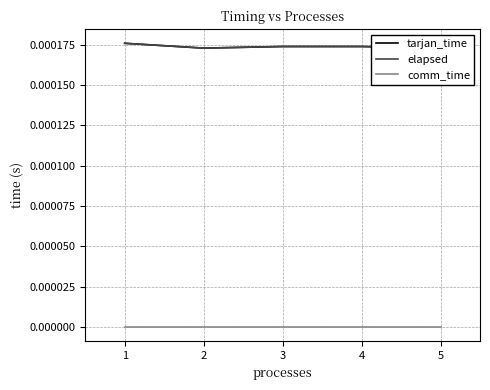

Between 3 and 4, which series saw the biggest shift?

tarjan_time